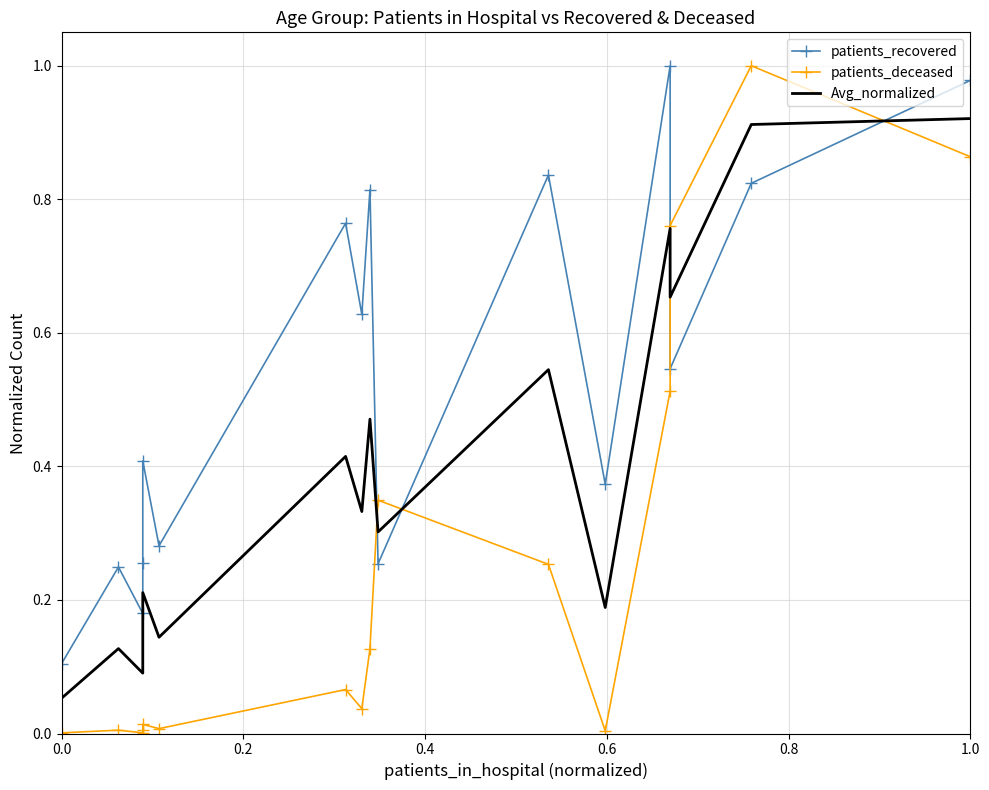

The patients_deceased series shows 0.0 at 0.6. True or false?

False